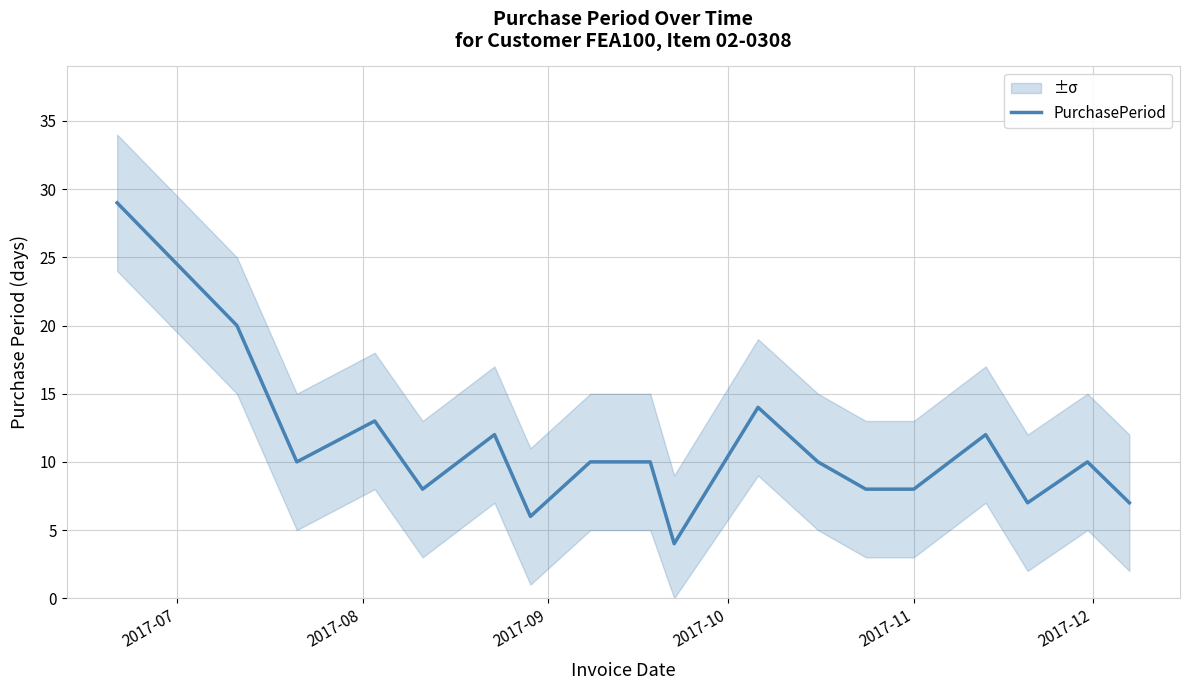

Reading right to left, list all the values displayed in this chart.

7	10	7	12	8	8	10	14	4	10	10	6	12	8	13	10	20	29